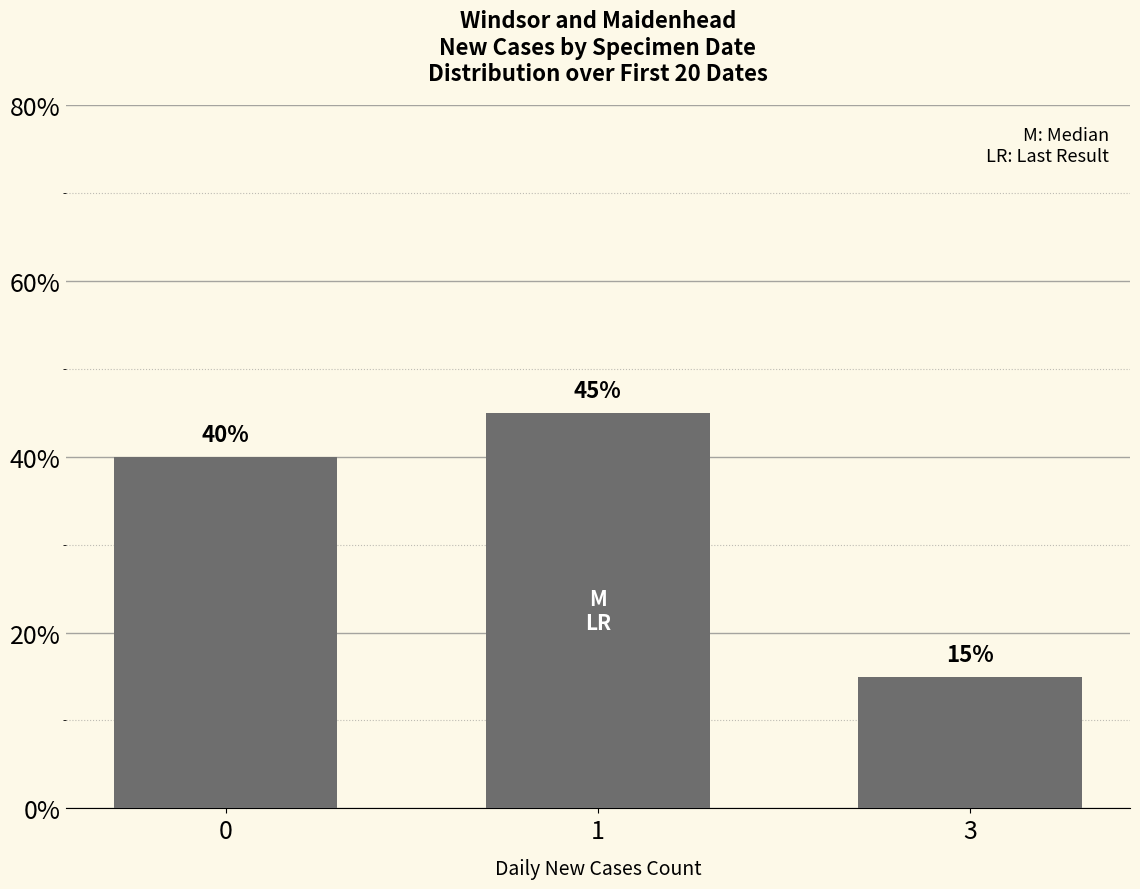

Read the value at 0.

0.4